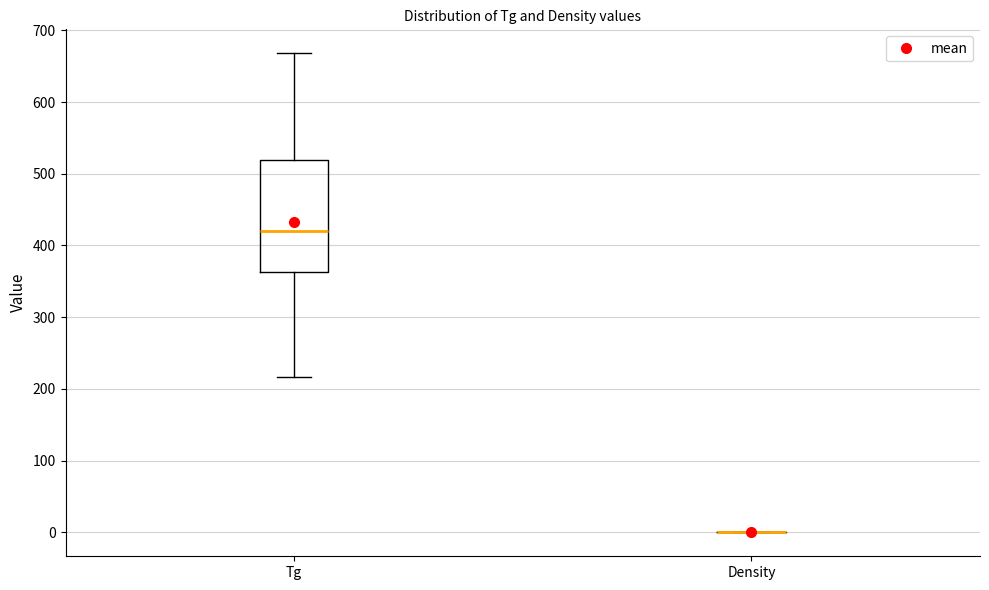

Reading left to right, read every box against the y-axis: the position of its median line, the range the box covers, and the ends of its whiskers. The values are not printed on the chart, so give them approximately, as read against the axis.

Tg: median 420, box 360 to 520, whiskers 220 to 670
Density: box collapsed to a line at 0, whiskers 0 to 0